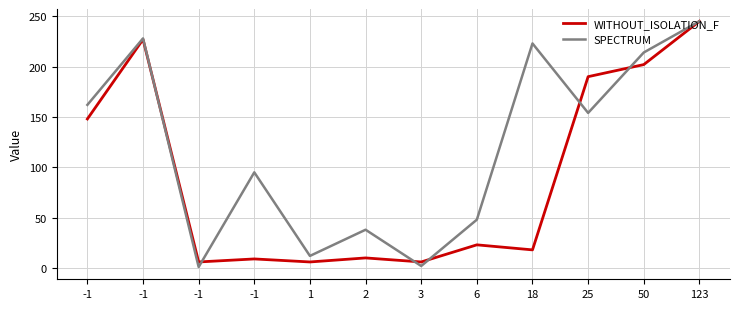

What is the total value across all series at -1?

310